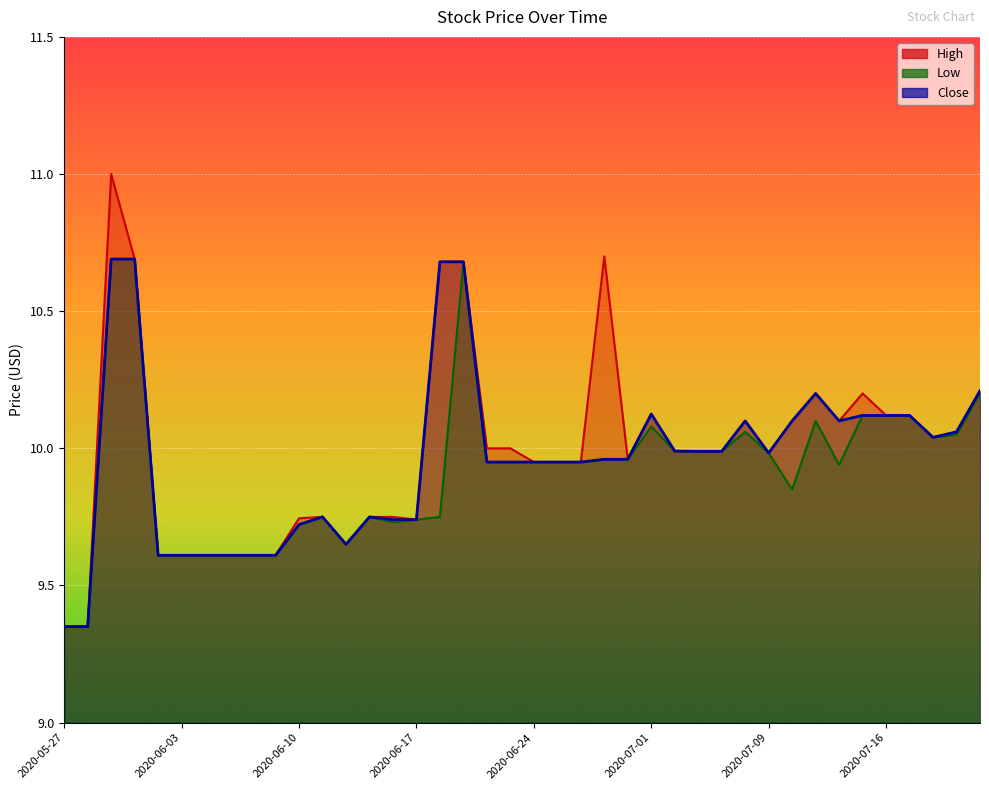

How many lines are shown in the chart?

3